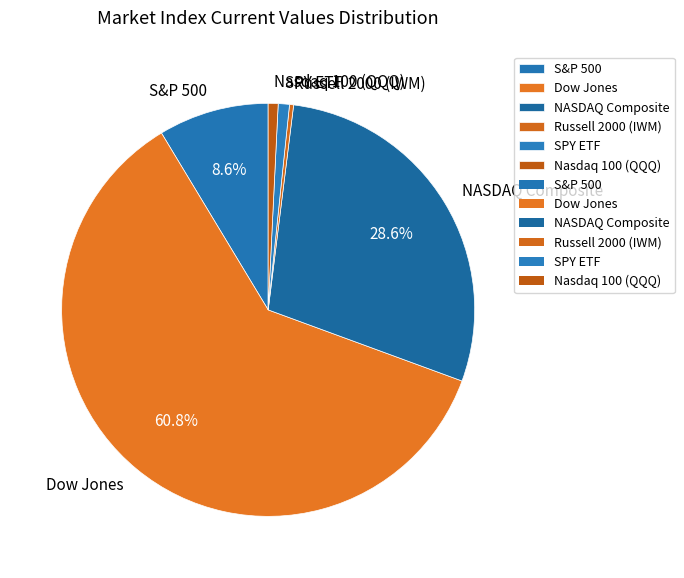

The SPY ETF slice represents 1% of the pie. True or false?

True